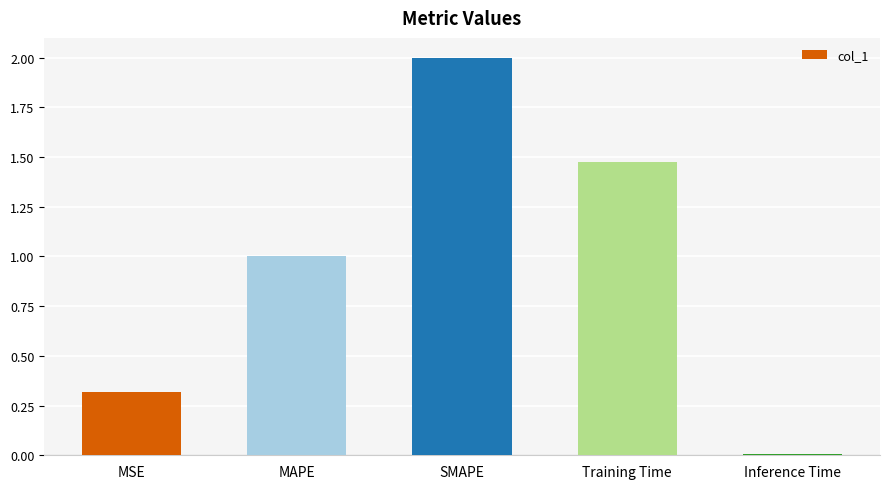

Between MSE and SMAPE, which is larger?

SMAPE